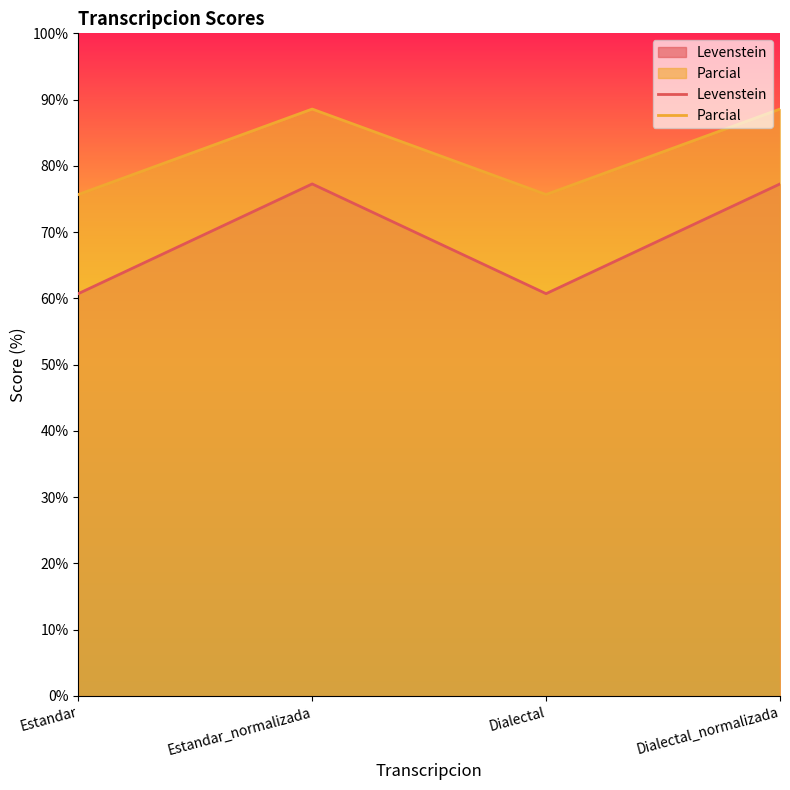

Reading right to left, list all the values displayed in this chart.

Levenstein: 77.3	60.7	77.3	60.7
Parcial: 88.6	75.7	88.6	75.7